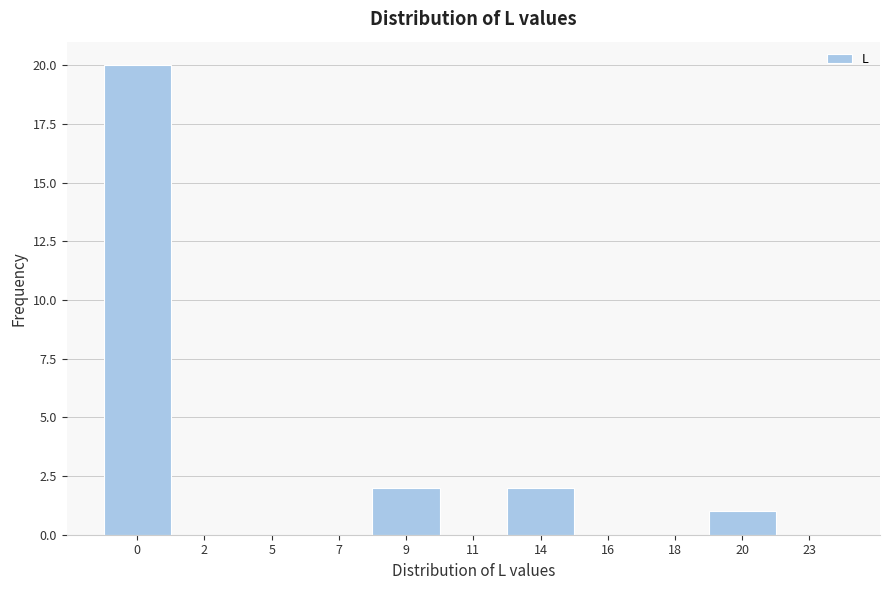

Reading left to right, transcribe all the data shown in this chart.

0=20	2=0	5=0	7=0	9=2	11=0	14=2	16=0	18=0	20=1	23=0